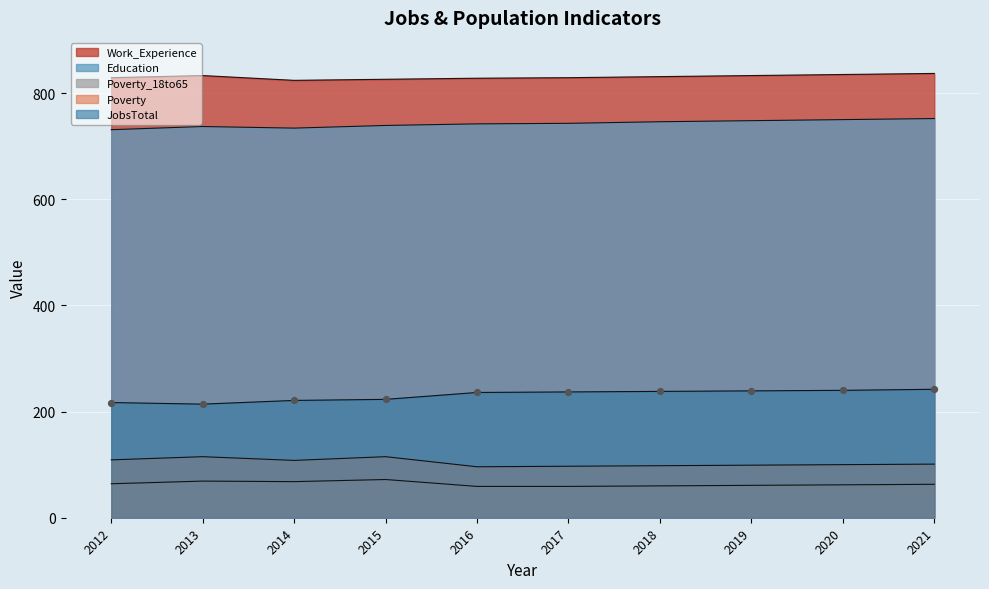

Which series has the largest total across all categories?

Work_Experience